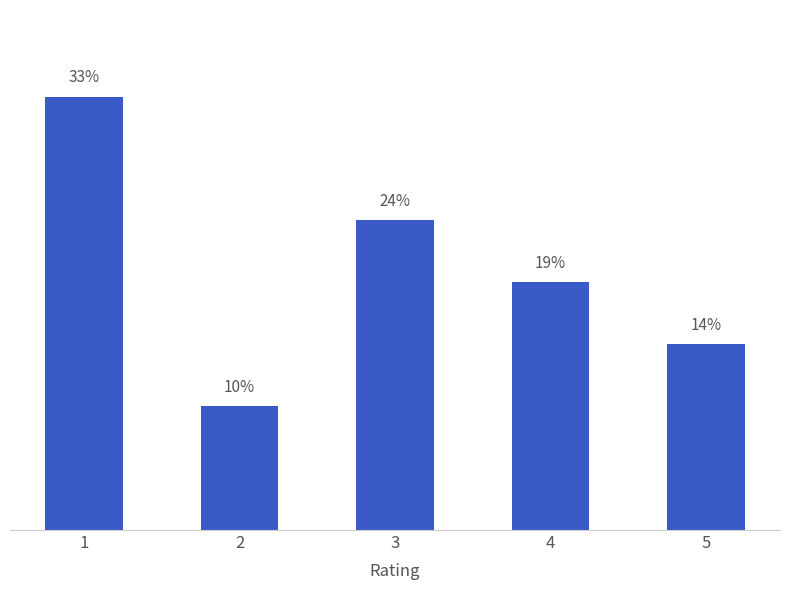

At which category does the chart reach its peak across all series?

1